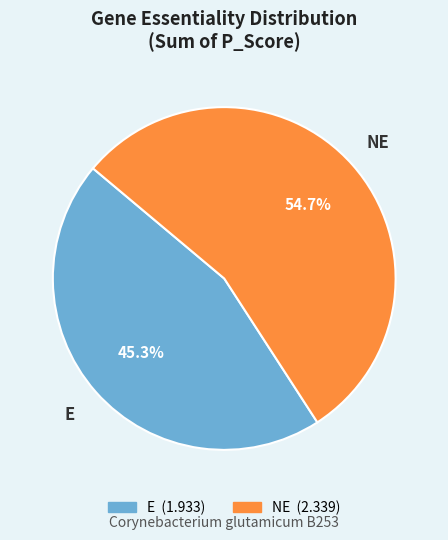

How many slices are in this pie chart?

2